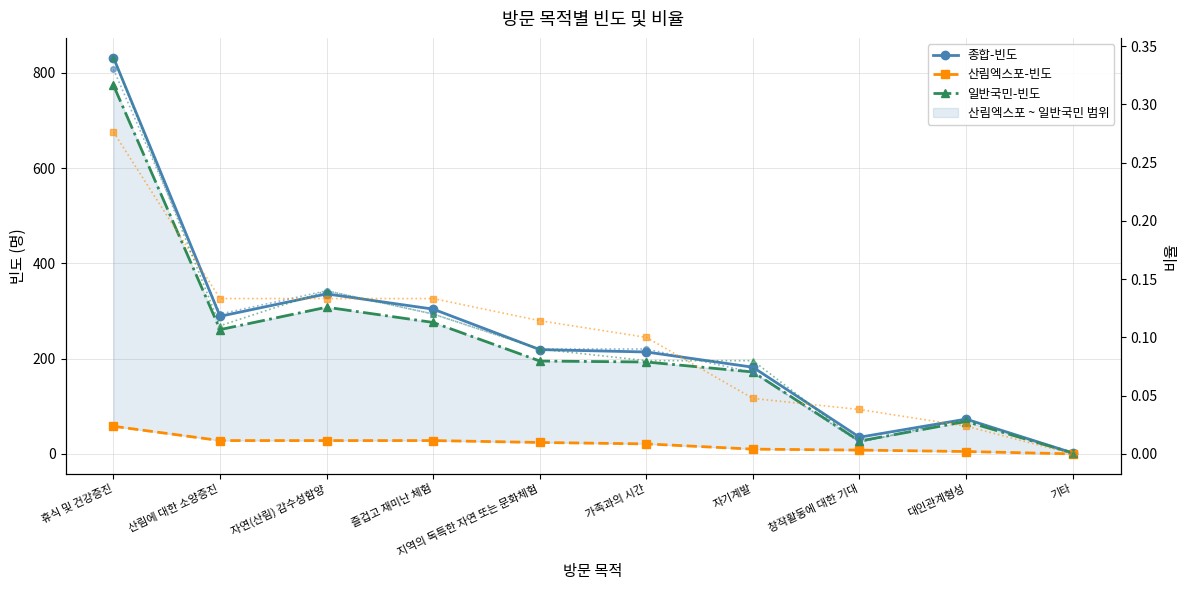

What is the difference between the maximum and second lowest values in the 산림엑스포-빈도 series?

53.0